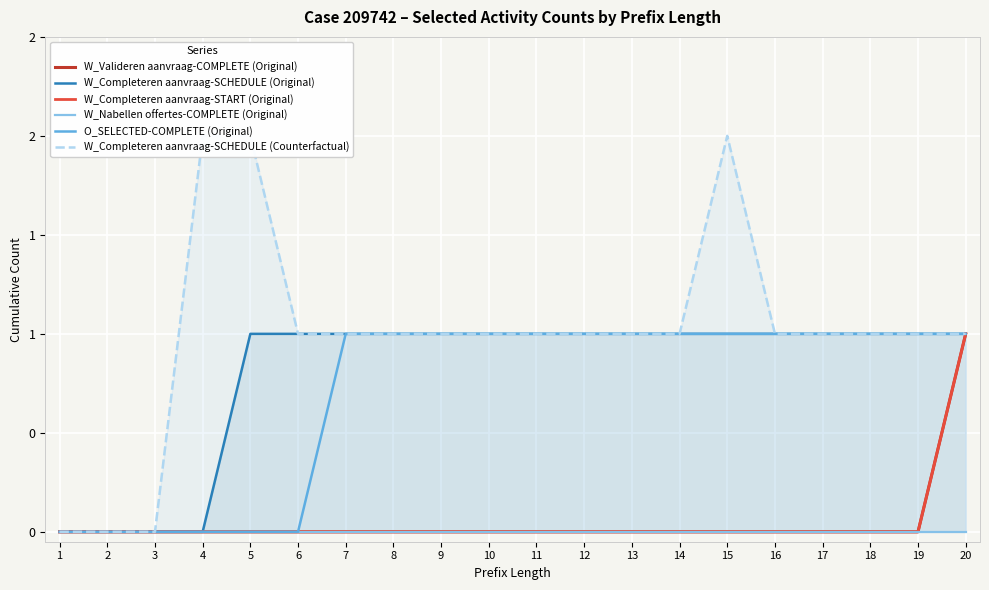

At which label does W_Completeren aanvraag-START (Original) reach its peak?

20